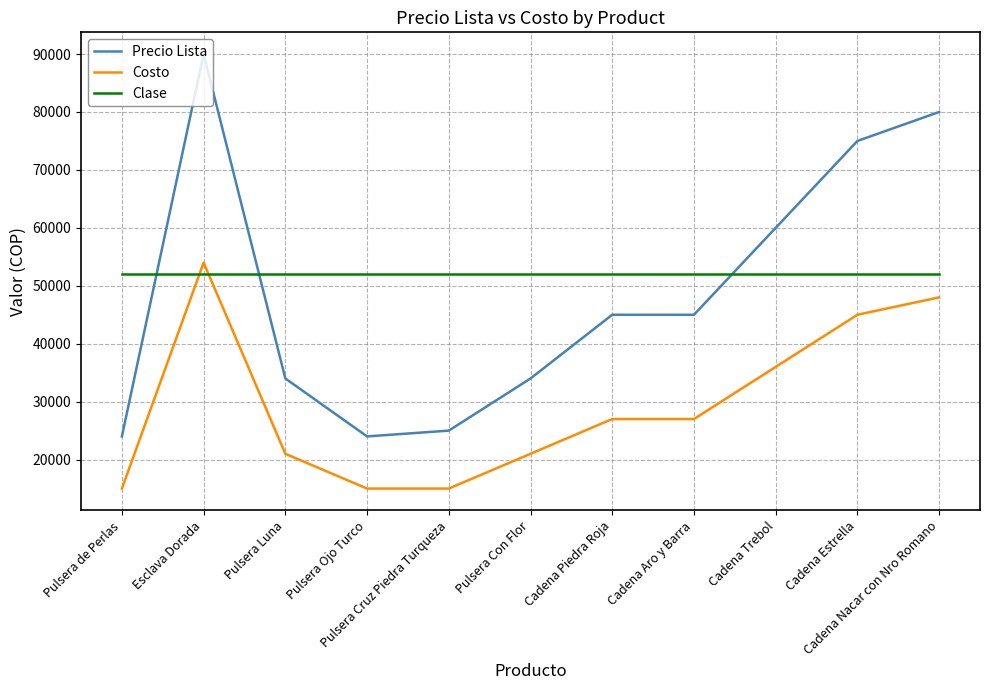

What is the difference between the maximum and minimum values in the Precio Lista series?

66000